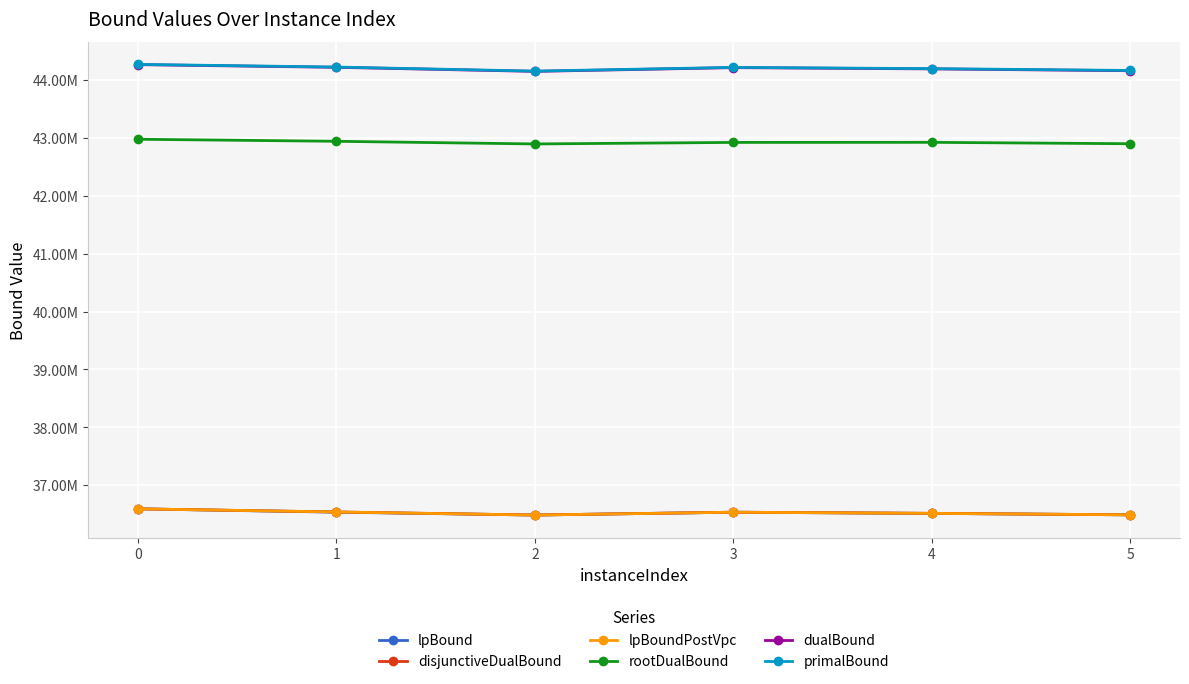

What is the difference between the rootDualBound values at 2 and 1?

45865.2